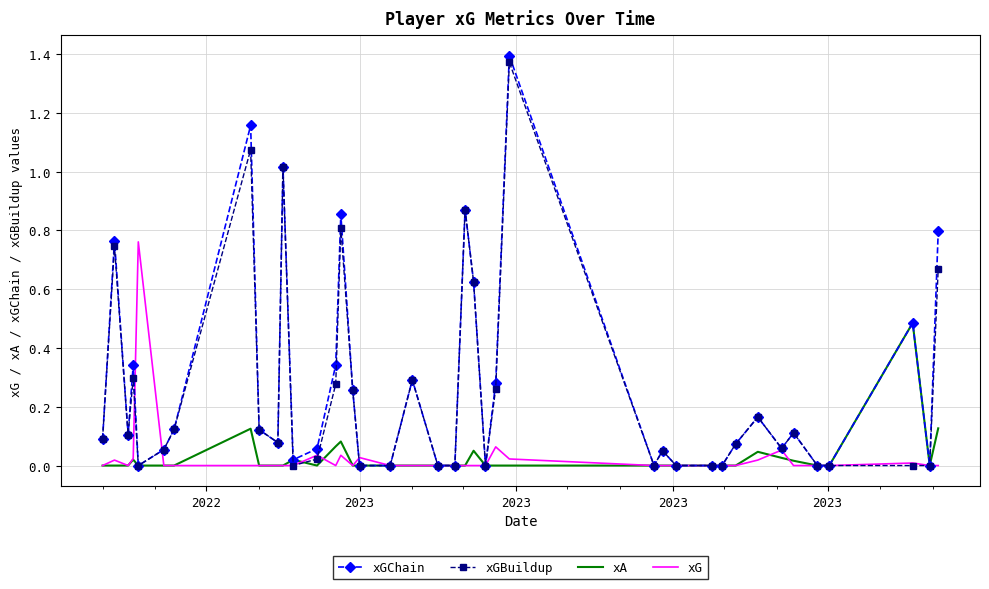

Which series has the widest spread of values?

xGChain